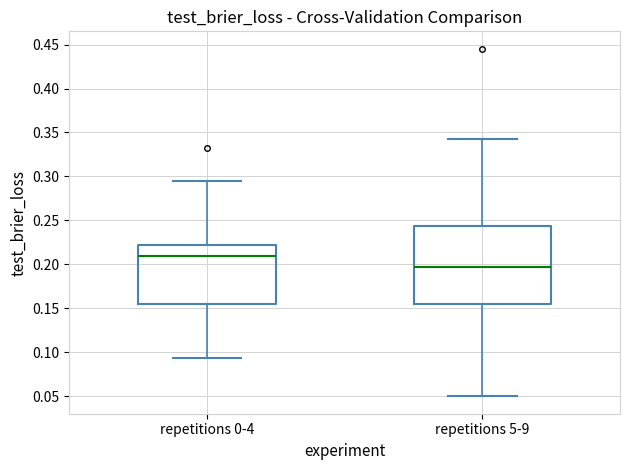

Comparing the boxes themselves (not the whiskers), which one is the tallest?

repetitions 5-9